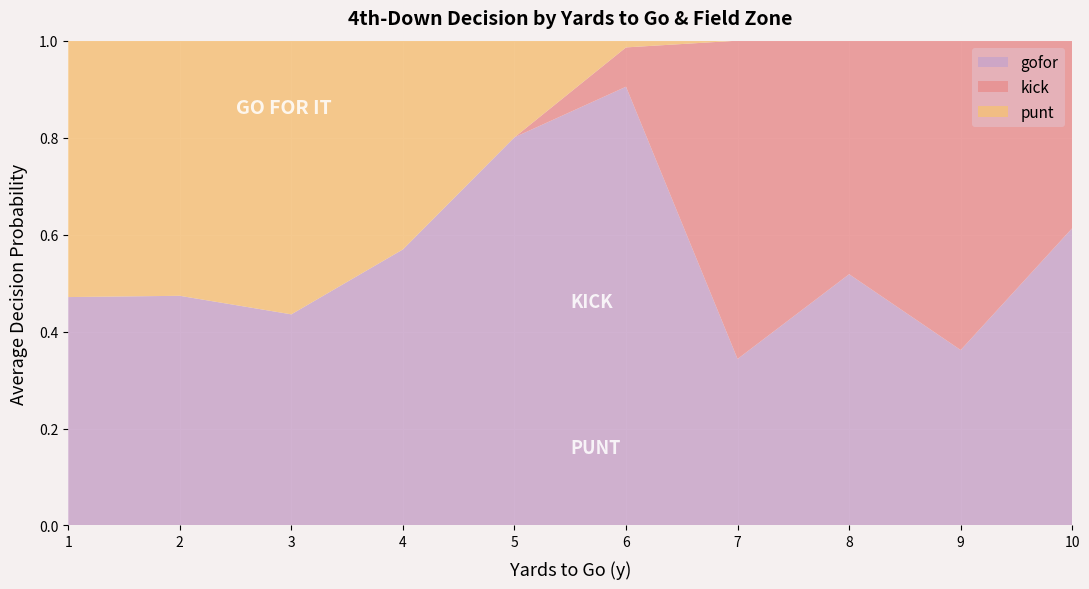

What is the total value across all series at 7?

1.0